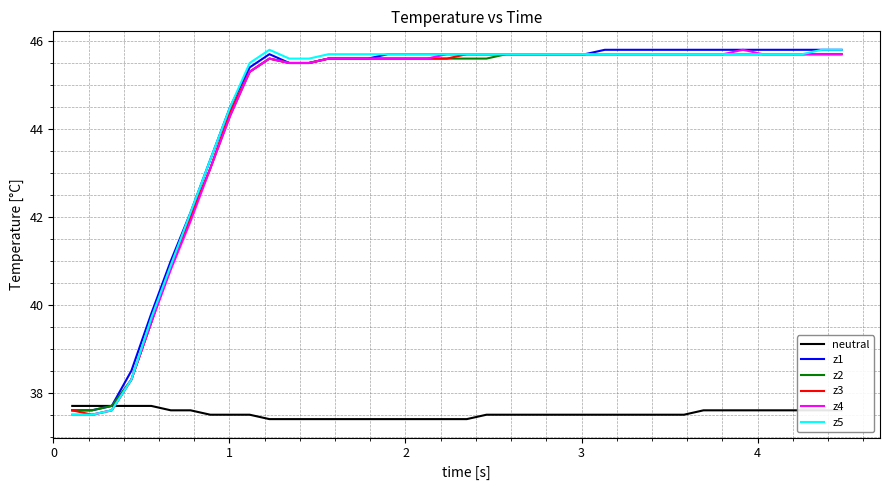

What is the smallest value displayed?

37.4